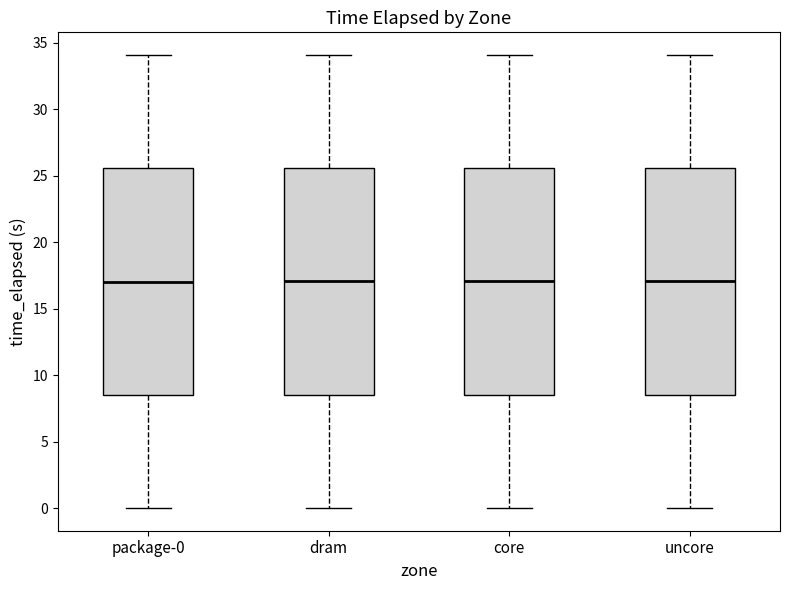

Reading left to right, read every box against the y-axis: the position of its median line, the range the box covers, and the ends of its whiskers. The values are not printed on the chart, so give them approximately, as read against the axis.

package-0: median 17.0, box 8.5 to 25.5, whiskers 0.0 to 34.0
dram: median 17.0, box 8.5 to 25.5, whiskers 0.0 to 34.0
core: median 17.0, box 8.5 to 25.5, whiskers 0.0 to 34.0
uncore: median 17.0, box 8.5 to 25.5, whiskers 0.0 to 34.0